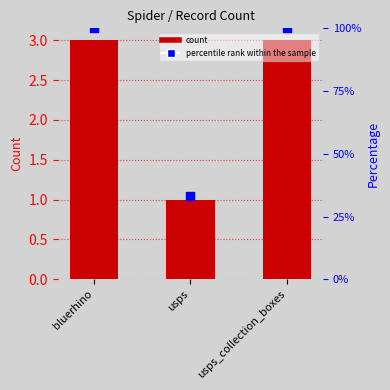

Which series has the widest spread of Y values?

count